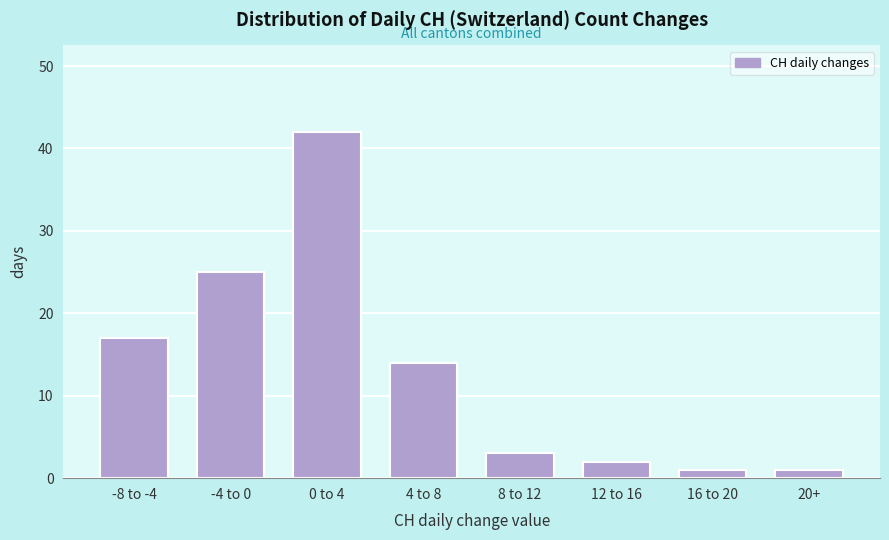

Reading left to right, extract all data points from this chart.

-8 to -4=17	-4 to 0=25	0 to 4=42	4 to 8=14	8 to 12=3	12 to 16=2	16 to 20=1	20+=1